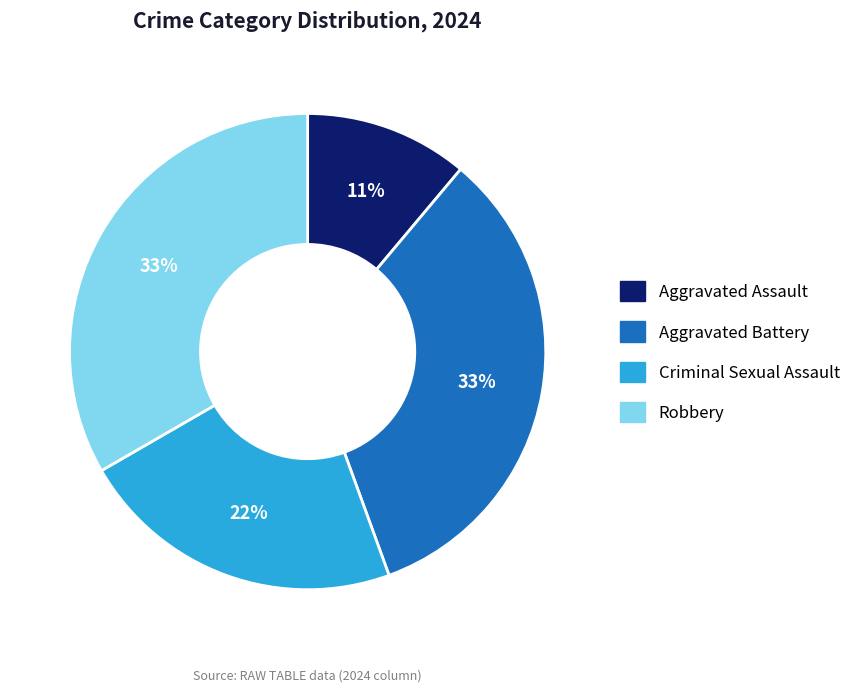

To the nearest percent, what is the difference between the largest and smallest slice percentages?

22%